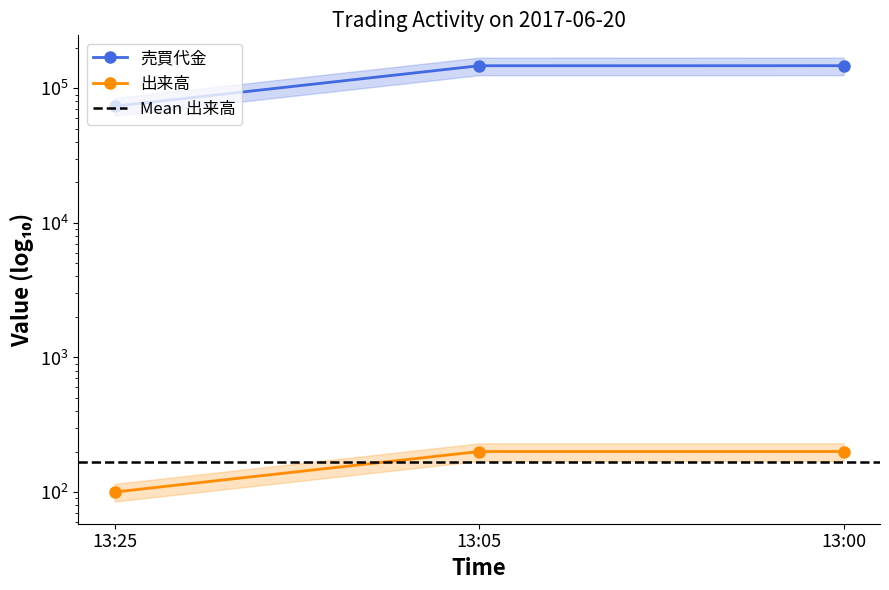

True or false: 売買代金 has a value of 123331 at 13:25.

False